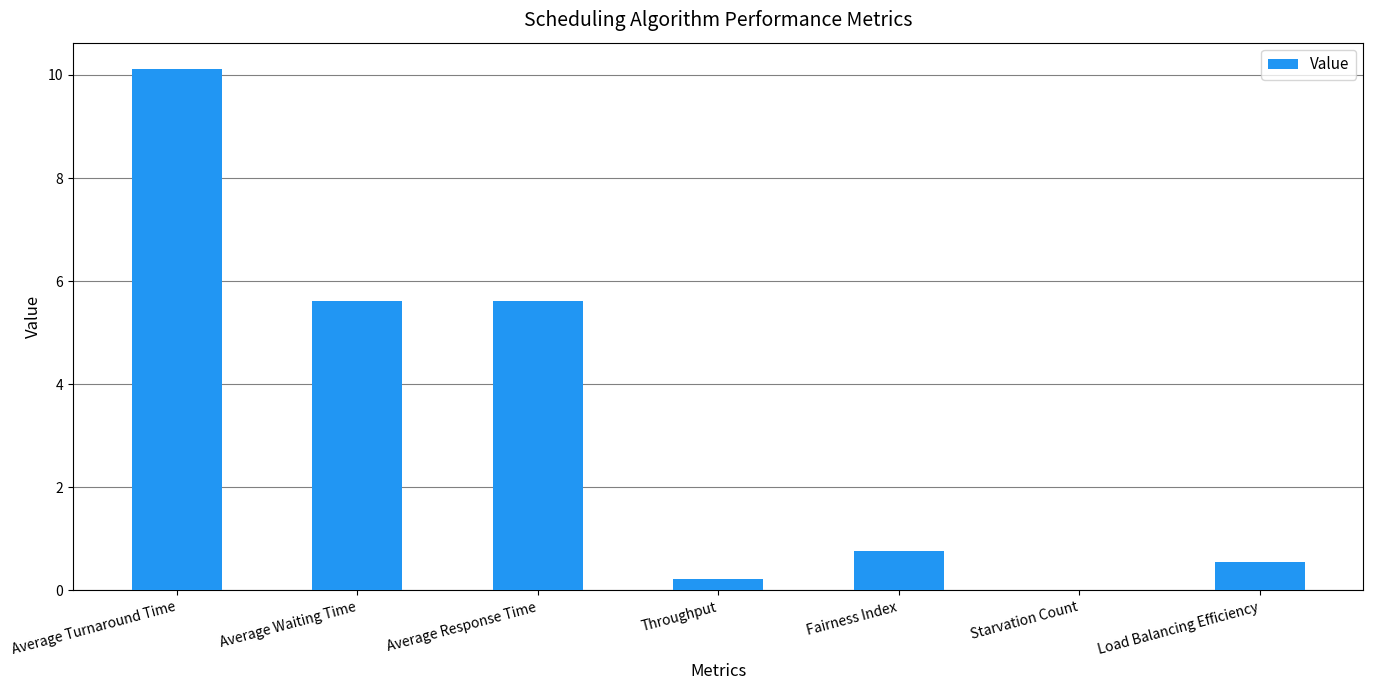

What is the sum of all values?

22.9